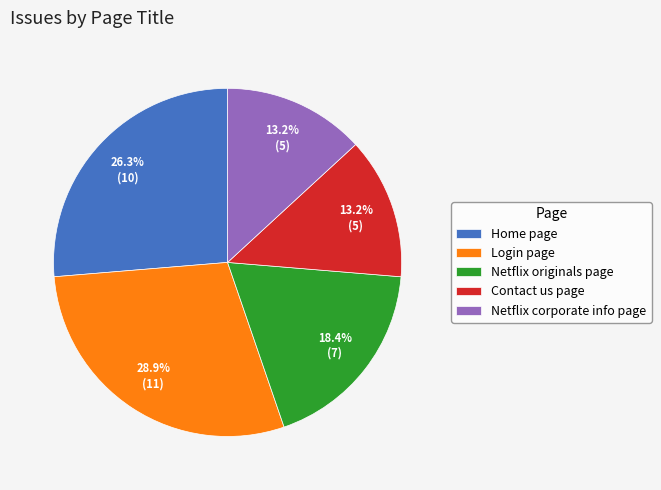

Which slice is the largest?

Login page